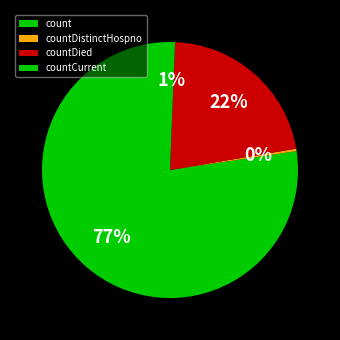

Rank the categories by value from highest to lowest.

count, countDied, countCurrent, countDistinctHospno